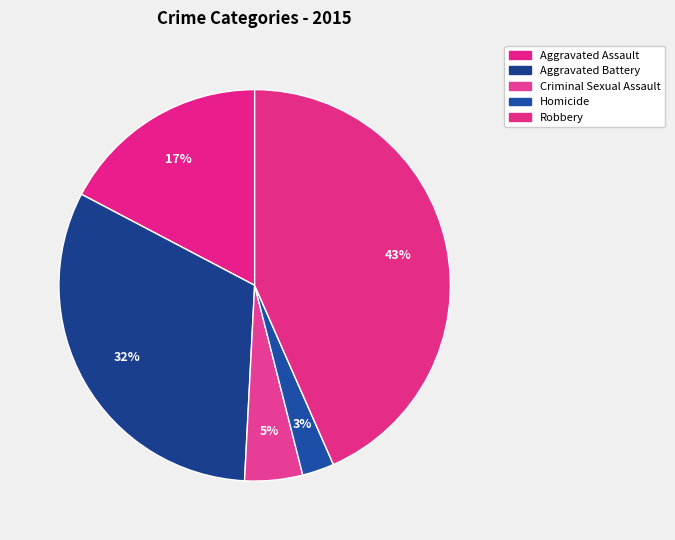

Rank the categories by value from lowest to highest.

Homicide, Criminal Sexual Assault, Aggravated Assault, Aggravated Battery, Robbery